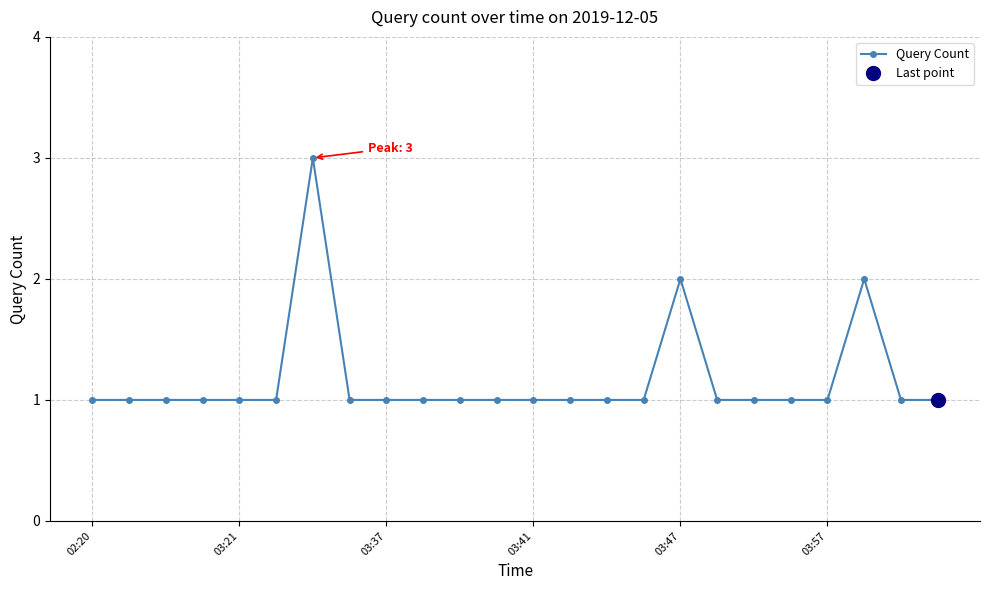

What is the maximum value for Query Count?

3